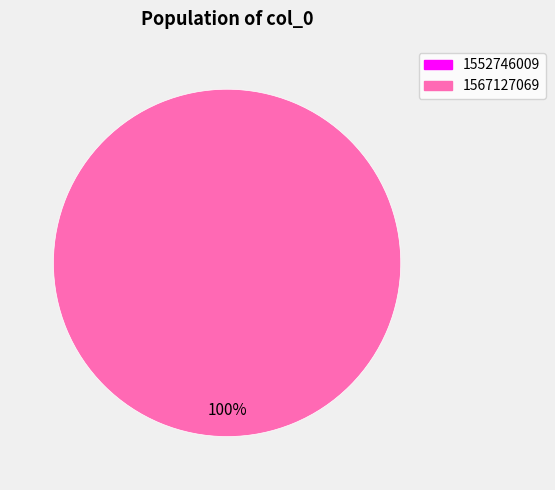

Is there a majority slice in this chart?

Yes